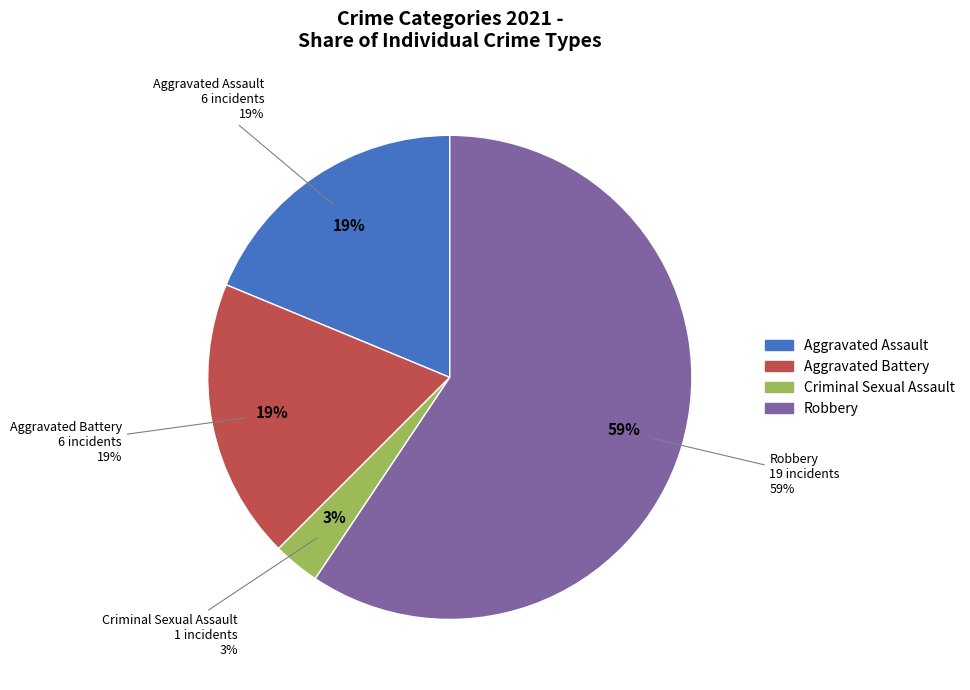

How many slices are in this pie chart?

4